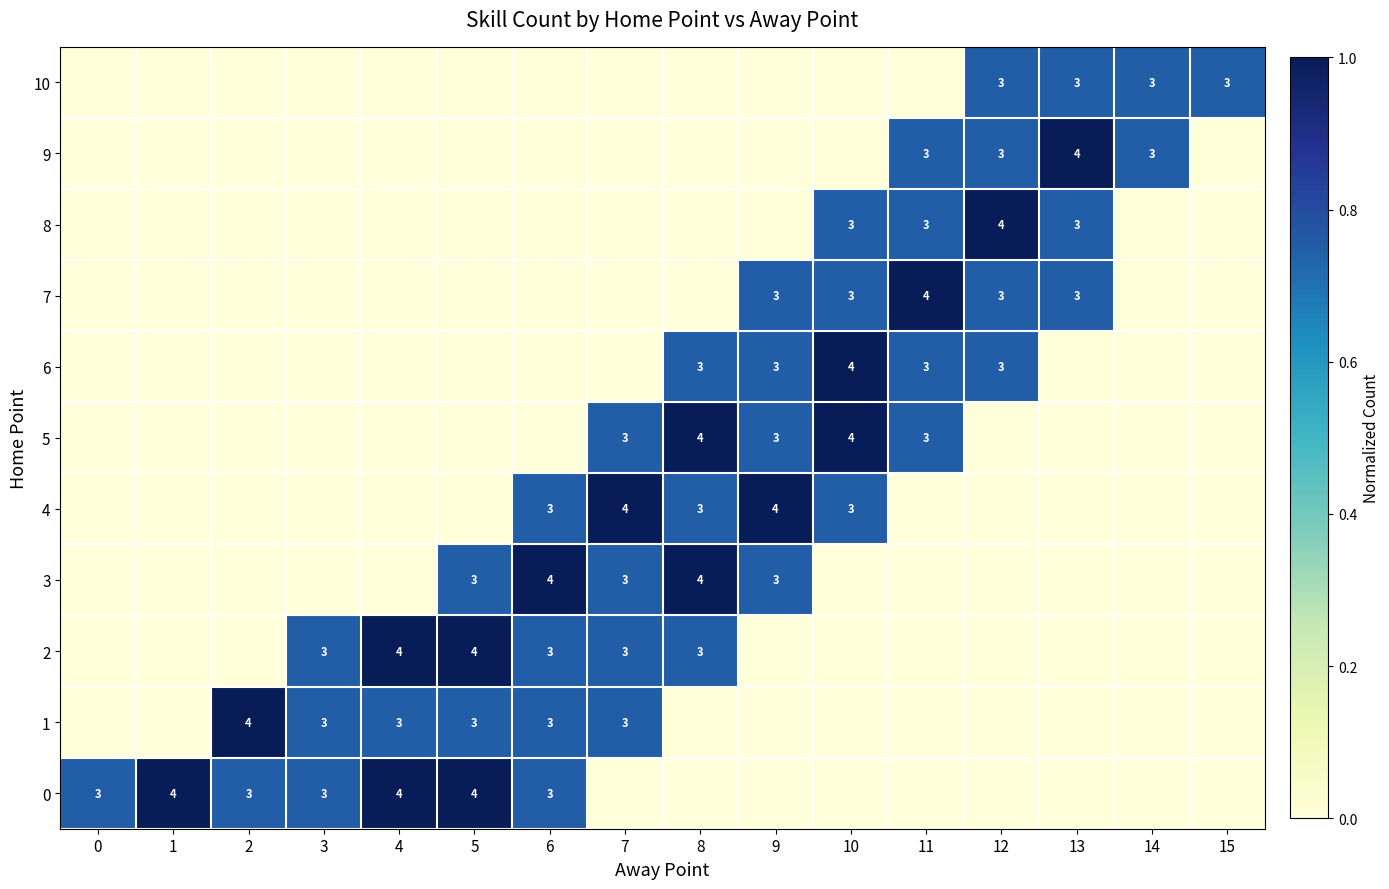

At which category is the sum across all series the highest?

8